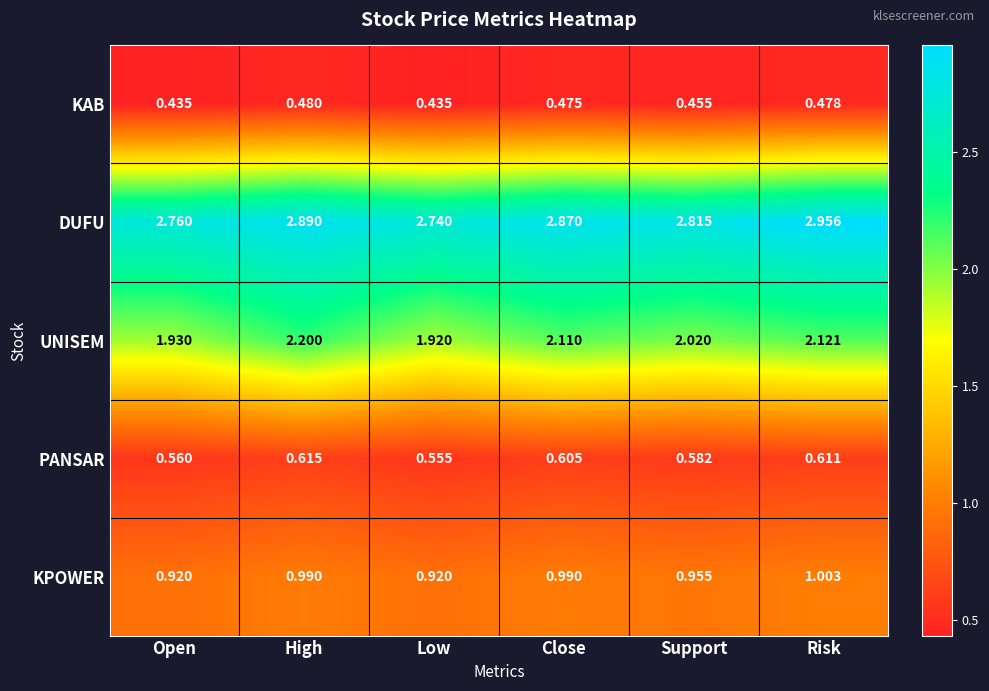

Which series changed the most between High and Close?

UNISEM